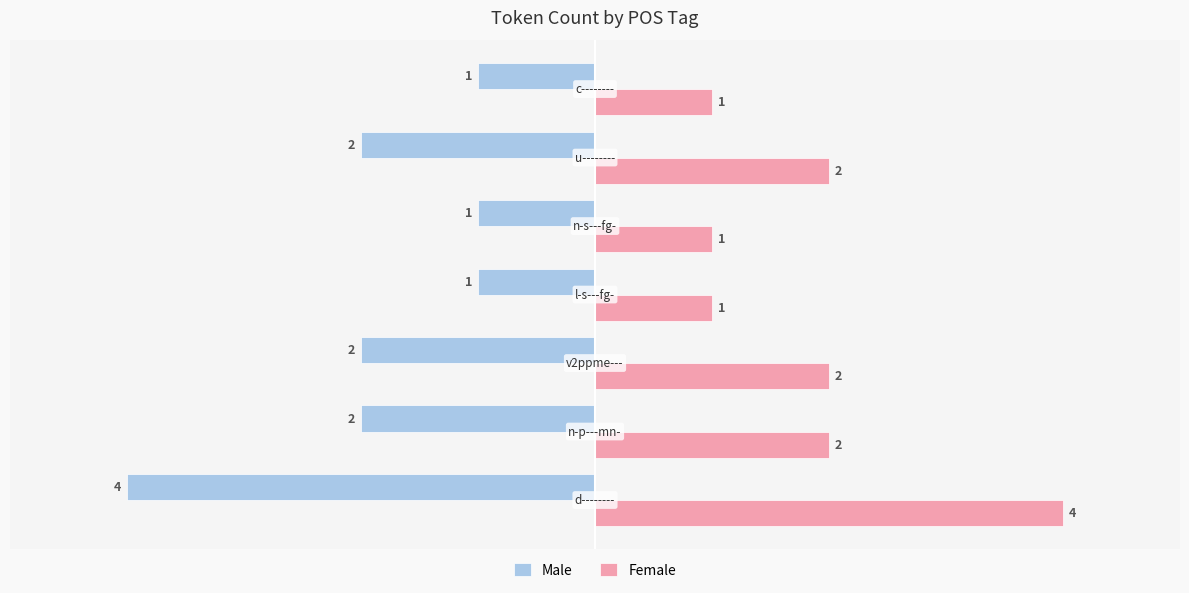

Count the Female values in the range 1 to 2.

6